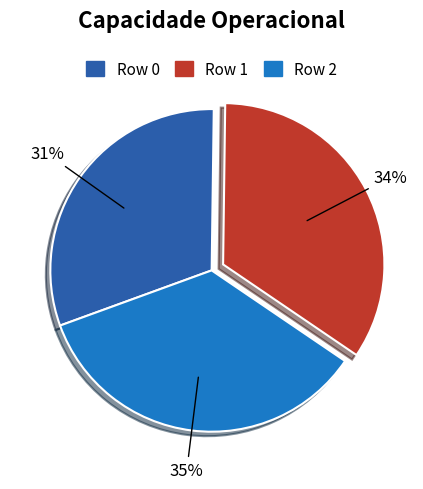

To the nearest percent, what is the difference between the Row 1 and Row 2 slice percentages?

1%